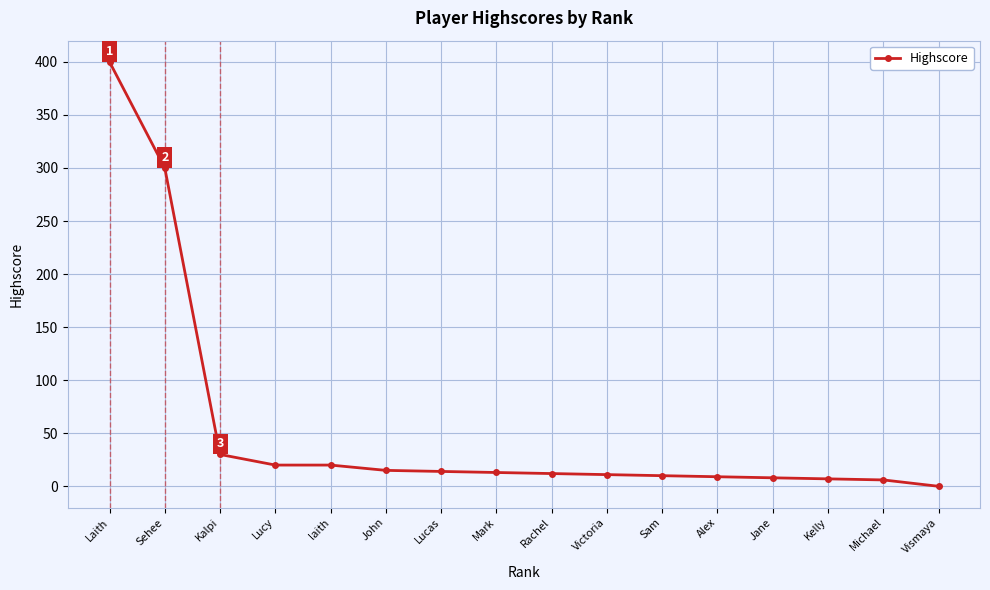

The value at Vismaya is -141. True or false?

False